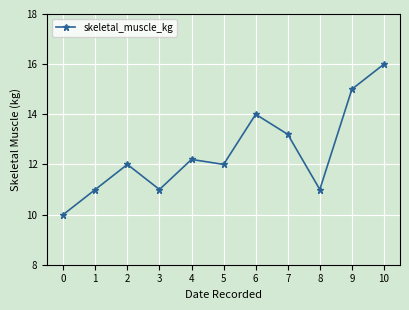

What is the change in value from 1 to 2?

+1.0